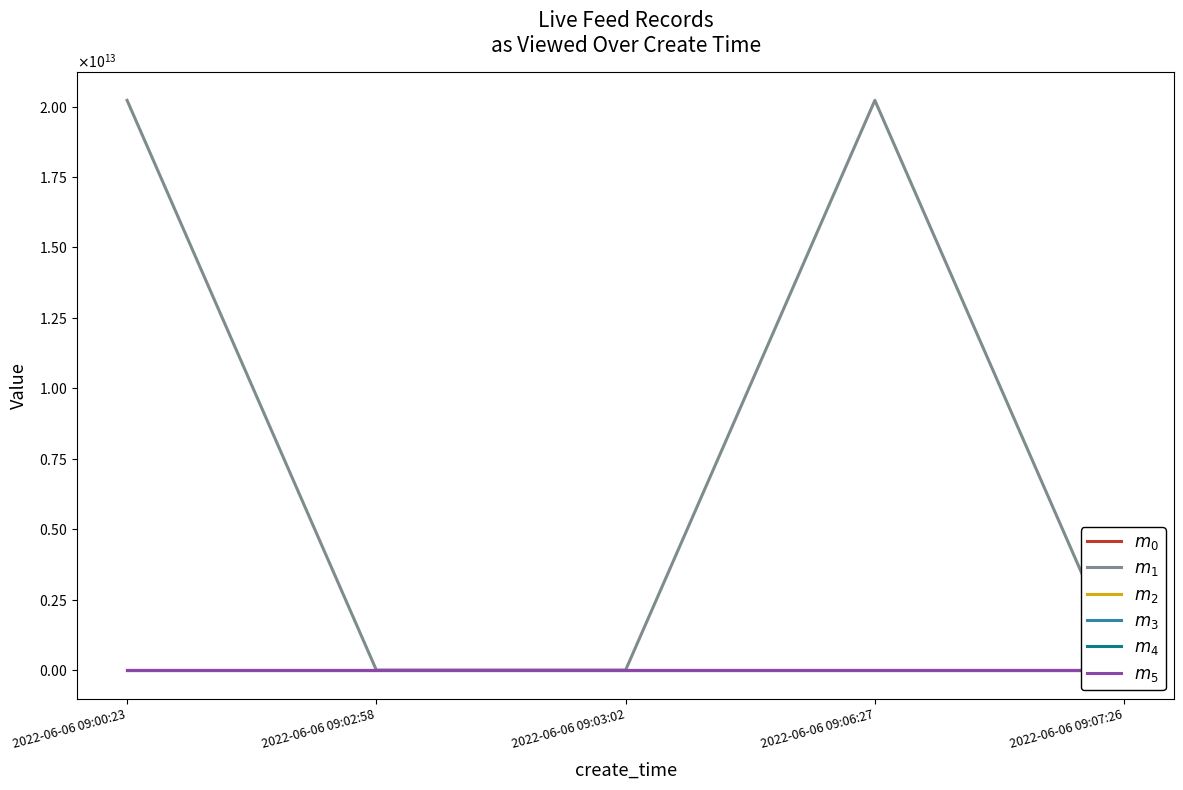

True or false: $m_{2}$ has a value of 152 at 2022-06-06 09:07:26.

True